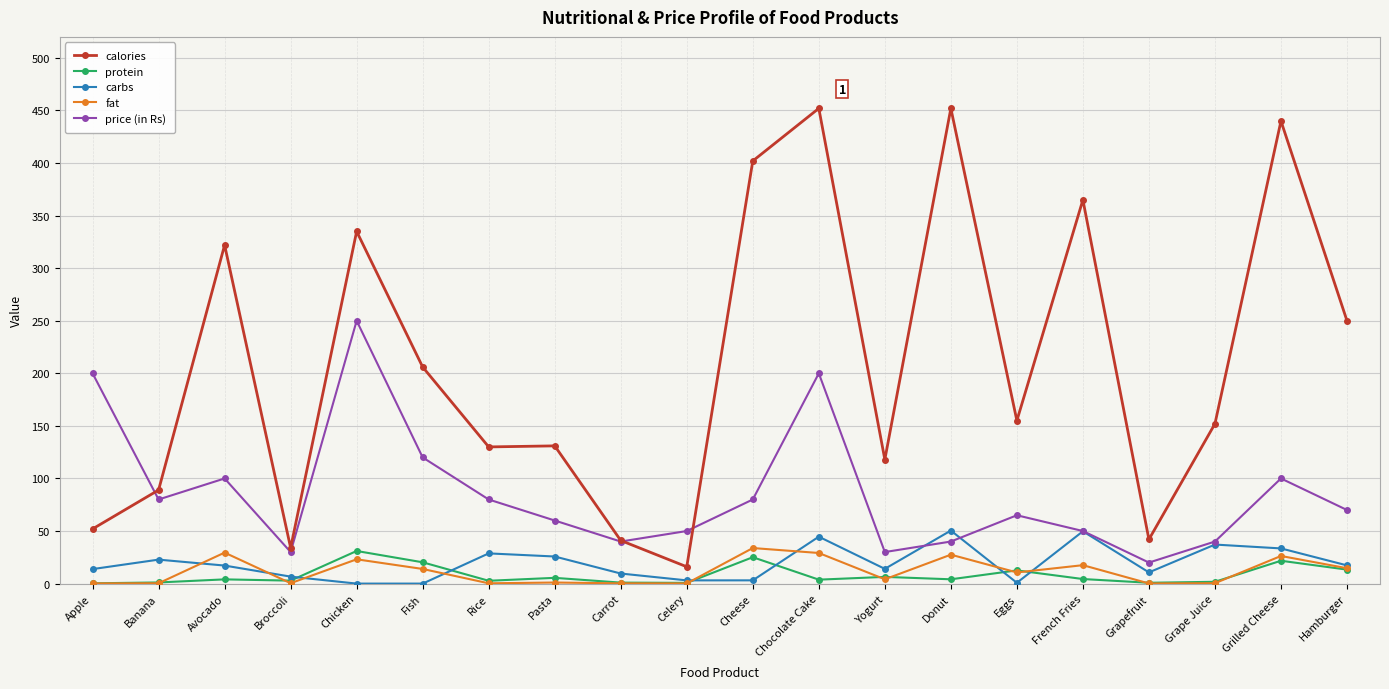

True or false: carbs and calories cross at least once.

False